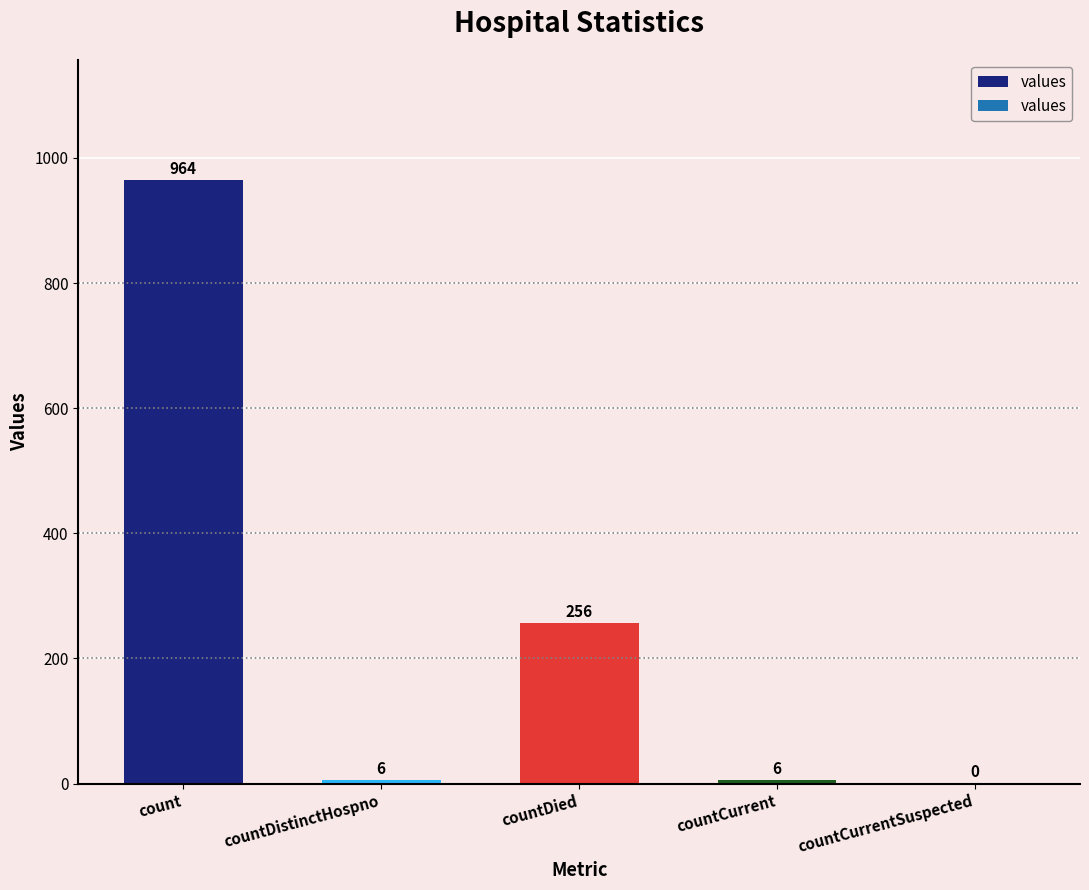

Between countCurrent and count, which is larger?

count